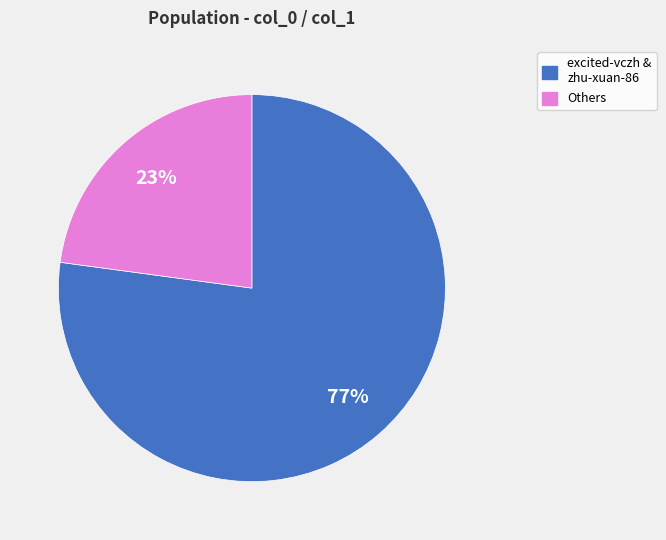

To the nearest percent, what is the average slice percentage?

50%